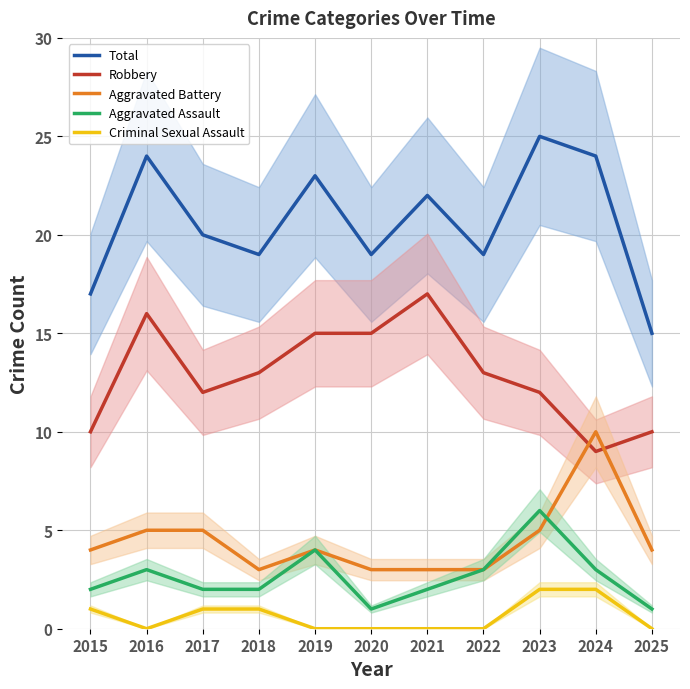

Does the chart display data point markers on the line(s)?

No